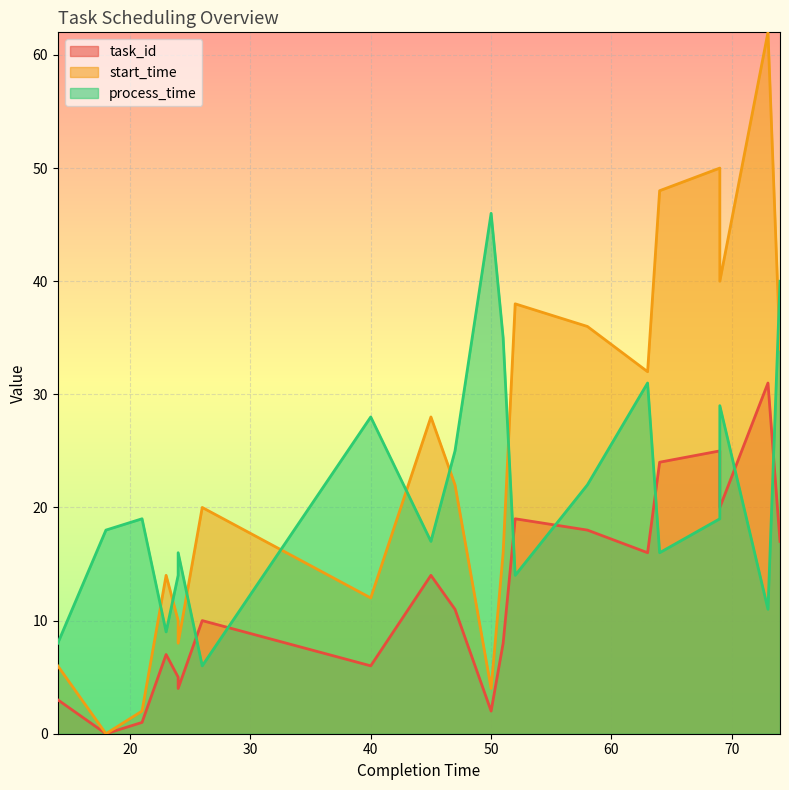

Reading left to right, transcribe all the data shown in this chart.

task_id: 14=3	18=0	21=1	23=7	24=5	24=4	26=10	40=6	45=14	47=11	50=2	51=8	52=19	58=18	63=16	64=24	69=25	69=20	73=31	74=17
start_time: 14=6	18=0	21=2	23=14	24=10	24=8	26=20	40=12	45=28	47=22	50=4	51=16	52=38	58=36	63=32	64=48	69=50	69=40	73=62	74=34
process_time: 14=8	18=18	21=19	23=9	24=14	24=16	26=6	40=28	45=17	47=25	50=46	51=35	52=14	58=22	63=31	64=16	69=19	69=29	73=11	74=40